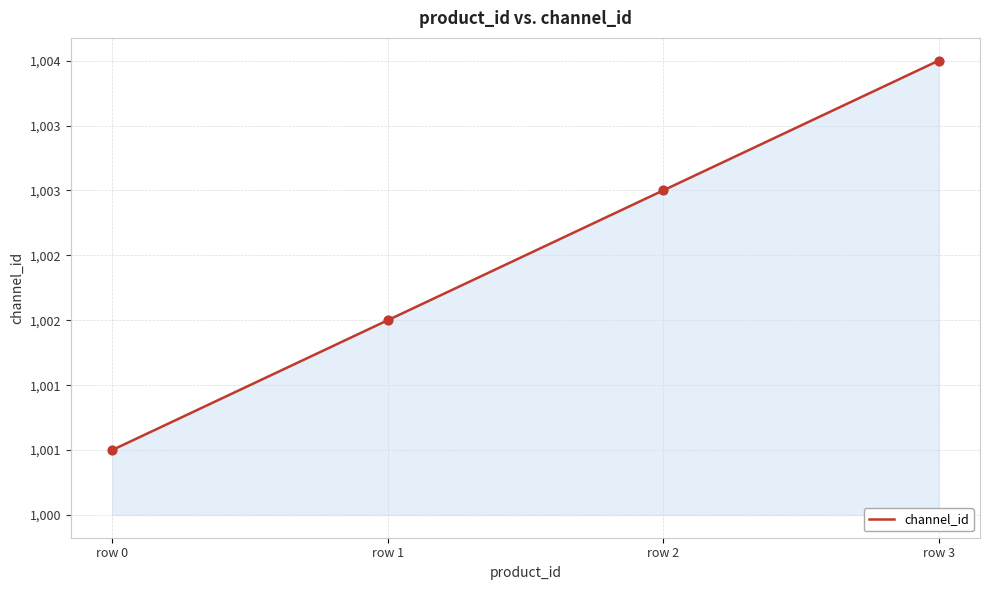

What is the ratio of the value at row 2 to the value at row 0?

1.0